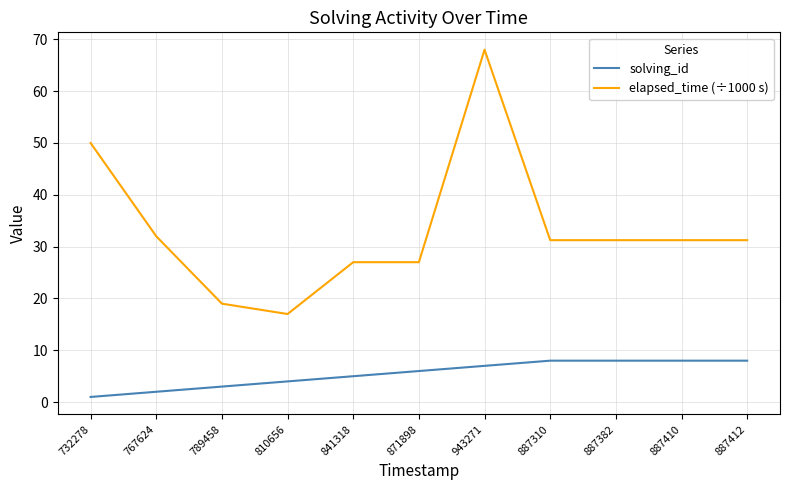

Is the value of elapsed_time (÷1000 s) at 887412 greater than the value of solving_id at 887310?

Yes